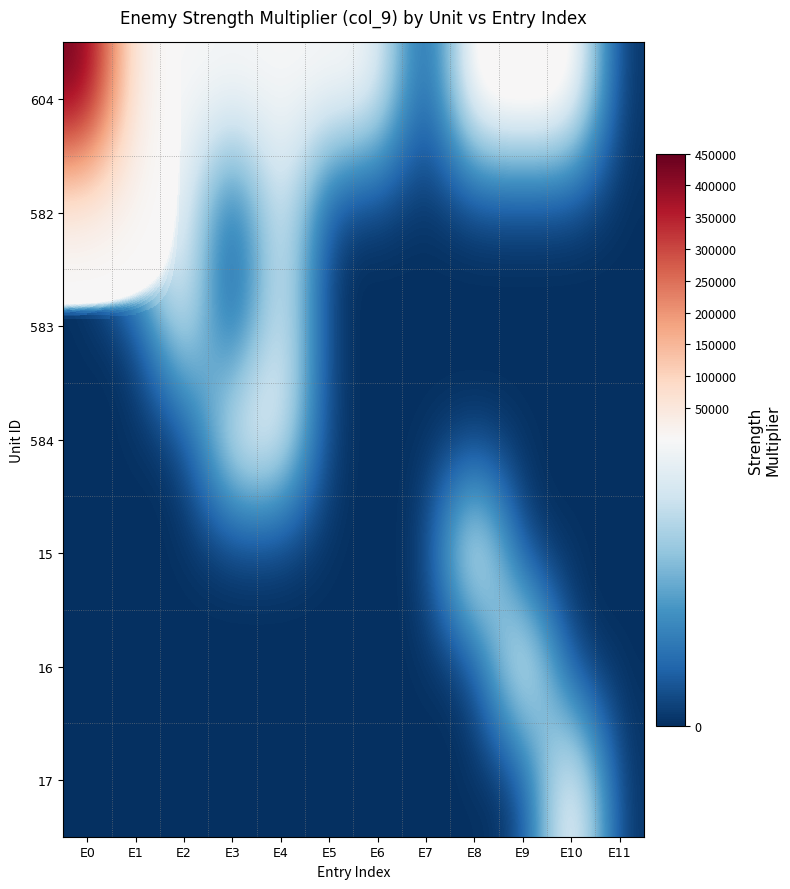

Reading left to right, transcribe all the data shown in this chart.

604: E0=450000	E1=500	E2=500	E3=500	E4=500	E5=500	E6=500	E7=1	E8=600	E9=600	E10=600	E11=0
582: E0=0	E1=500	E2=500	E3=0	E4=500	E5=0	E6=0	E7=0	E8=0	E9=0	E10=0	E11=0
583: E0=0	E1=0	E2=500	E3=0	E4=500	E5=0	E6=0	E7=0	E8=0	E9=0	E10=0	E11=0
584: E0=0	E1=0	E2=0	E3=500	E4=500	E5=0	E6=1	E7=0	E8=0	E9=0	E10=0	E11=0
15: E0=0	E1=0	E2=0	E3=0	E4=0	E5=0	E6=0	E7=0	E8=600	E9=0	E10=0	E11=0
16: E0=0	E1=0	E2=0	E3=0	E4=0	E5=0	E6=0	E7=0	E8=0	E9=600	E10=0	E11=0
17: E0=0	E1=0	E2=0	E3=0	E4=0	E5=0	E6=0	E7=0	E8=0	E9=0	E10=600	E11=0